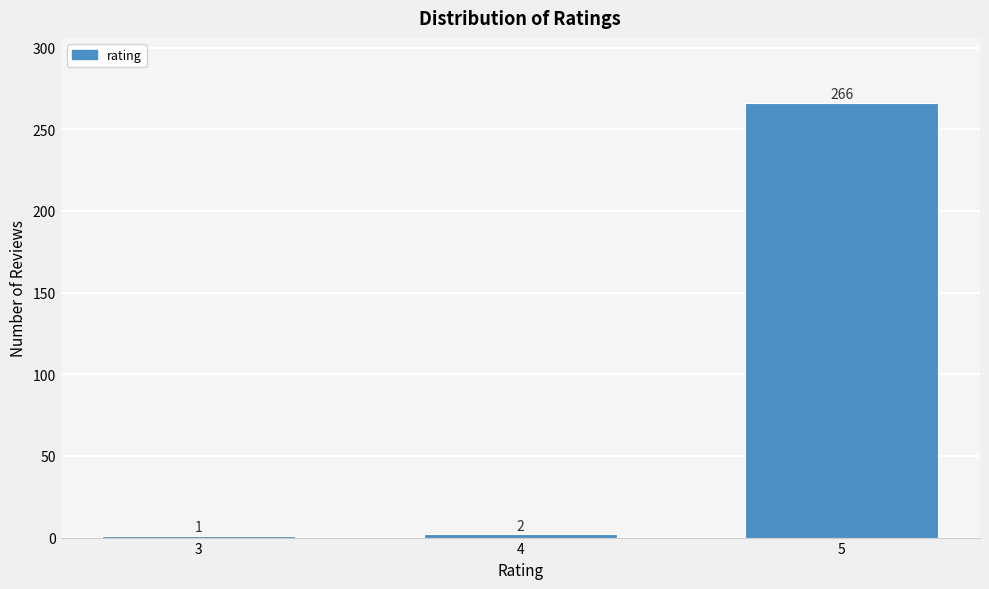

Reading left to right, what are all the values shown in this chart?

3=1	4=2	5=266